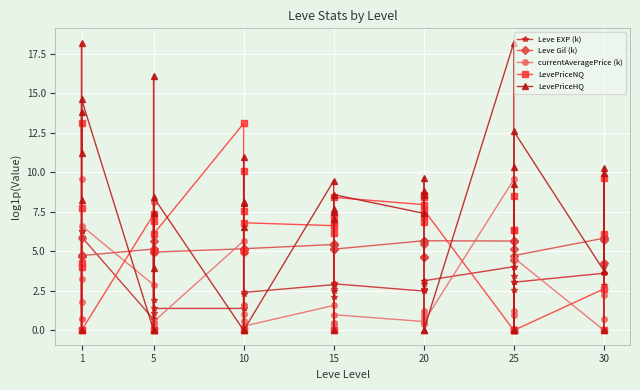

True or false: Leve EXP (k) and LevePriceNQ intersect in this chart.

True